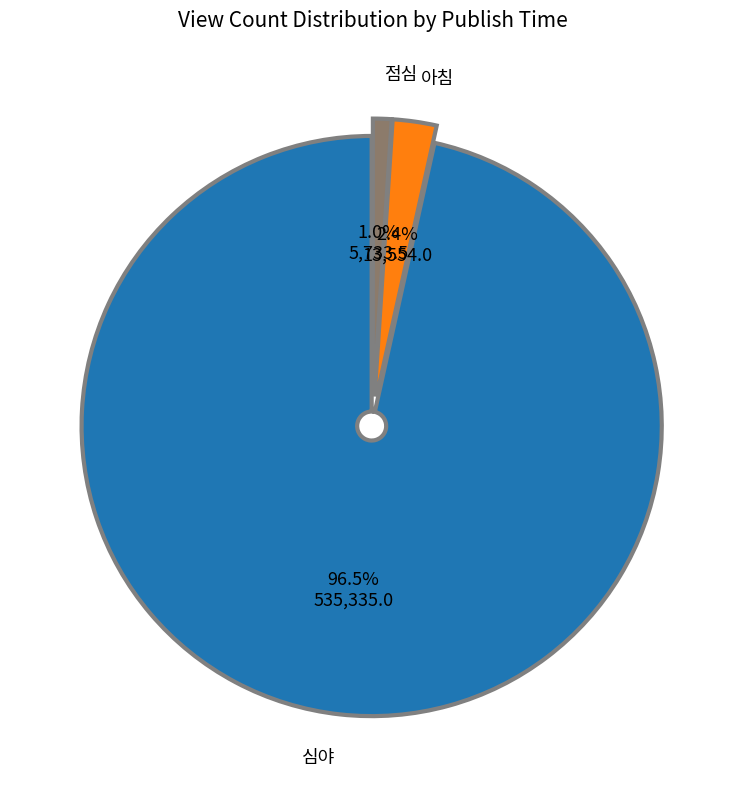

Between 심야 and 점심, which is larger?

심야